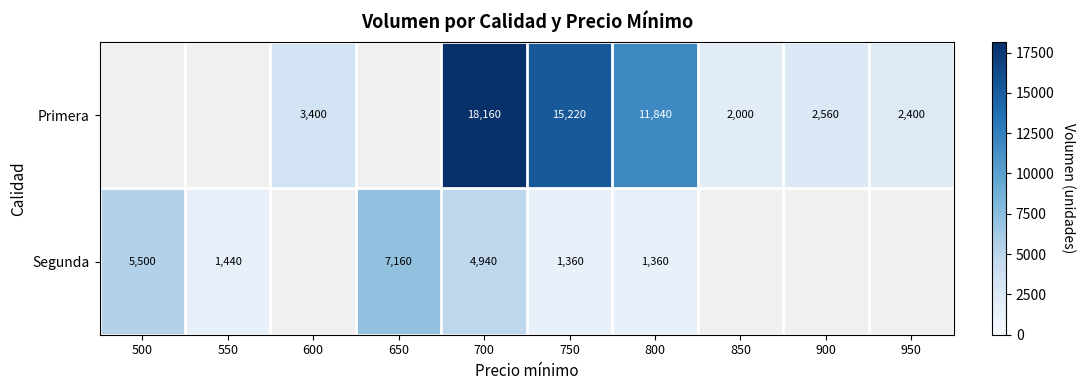

Is it true that Primera equals 15220 at 750?

True